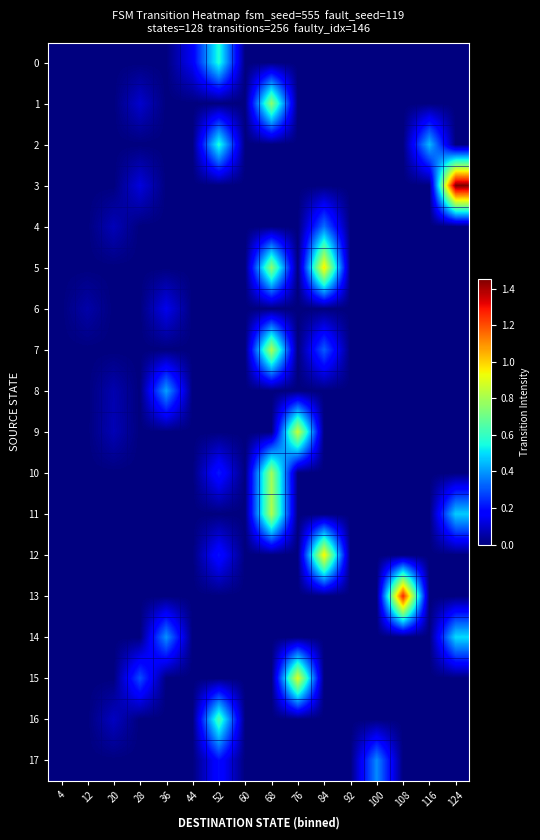

At which category is the sum across all series the highest?

68